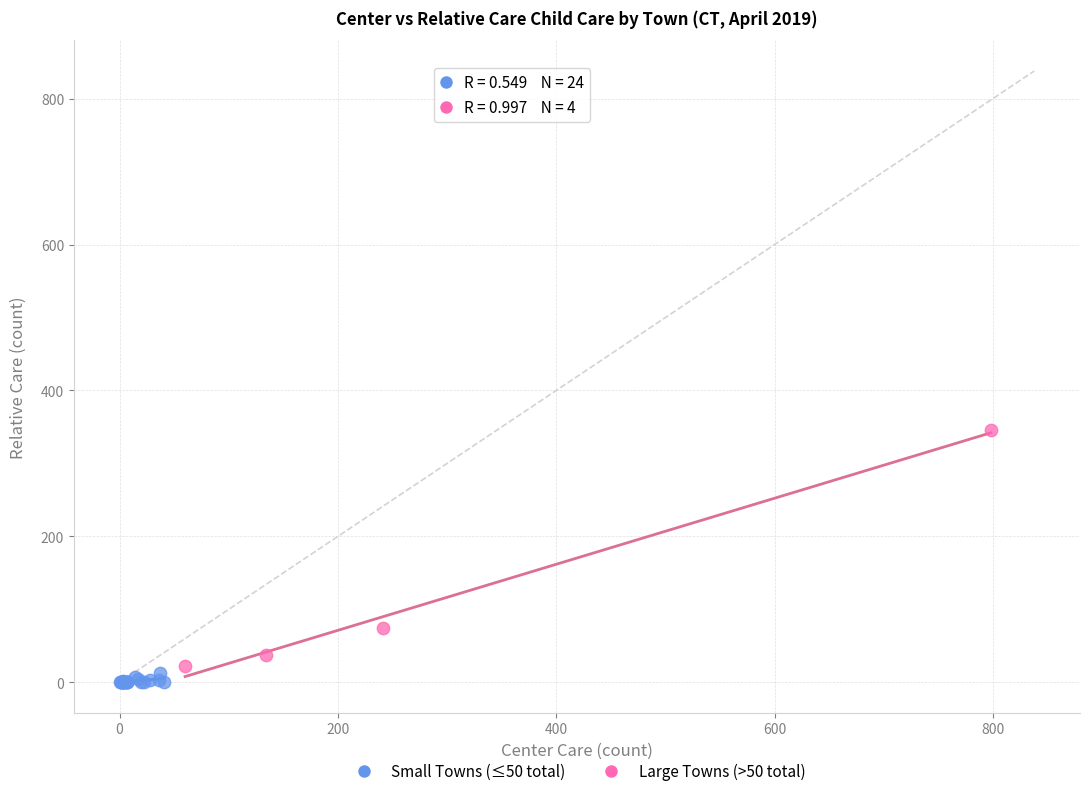

Which series has the widest spread of Y values?

Large Towns (>50 total)